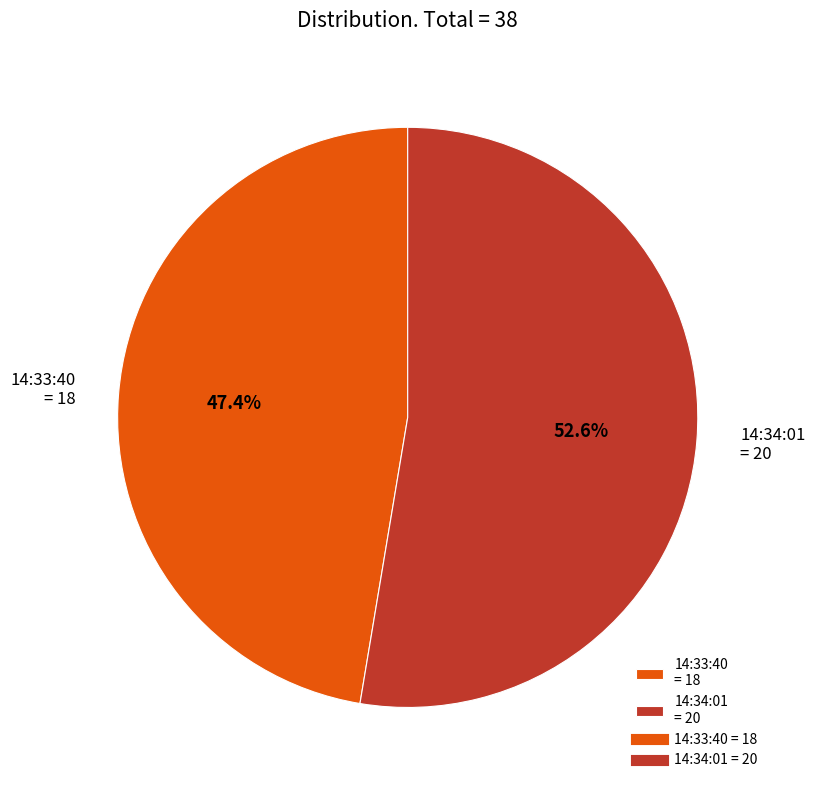

What percentage is the 14:34:01 slice, to the nearest percent?

53%